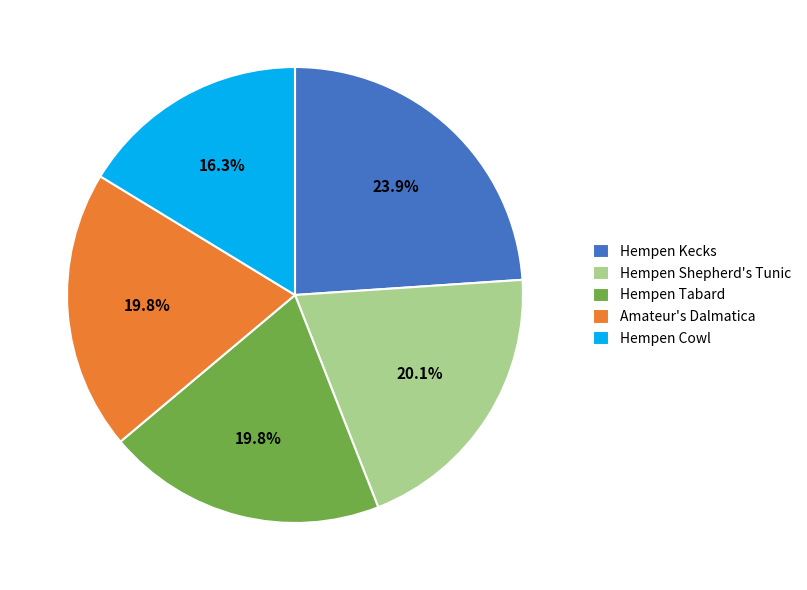

How many slices are in this pie chart?

5